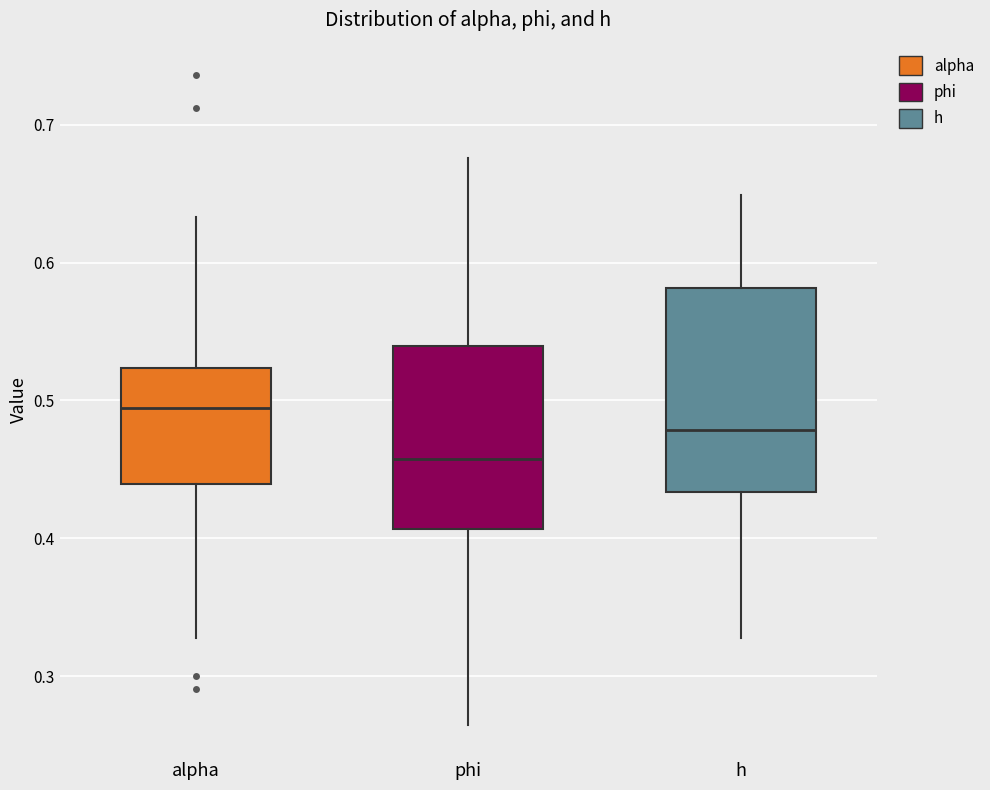

Reading left to right, read every box against the y-axis: the position of its median line, the range the box covers, and the ends of its whiskers. The values are not printed on the chart, so give them approximately, as read against the axis.

alpha: median 0.49, box 0.44 to 0.52, whiskers 0.33 to 0.63
phi: median 0.46, box 0.41 to 0.54, whiskers 0.26 to 0.68
h: median 0.48, box 0.43 to 0.58, whiskers 0.33 to 0.65